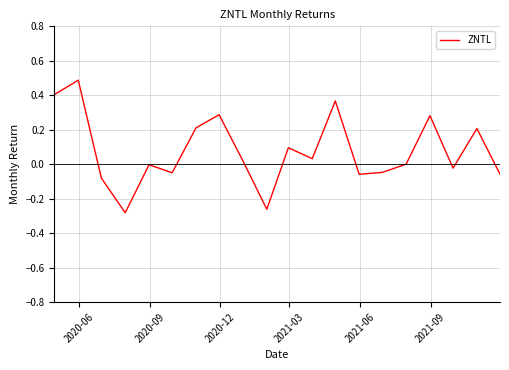

What is the maximum value shown in the chart?

0.5